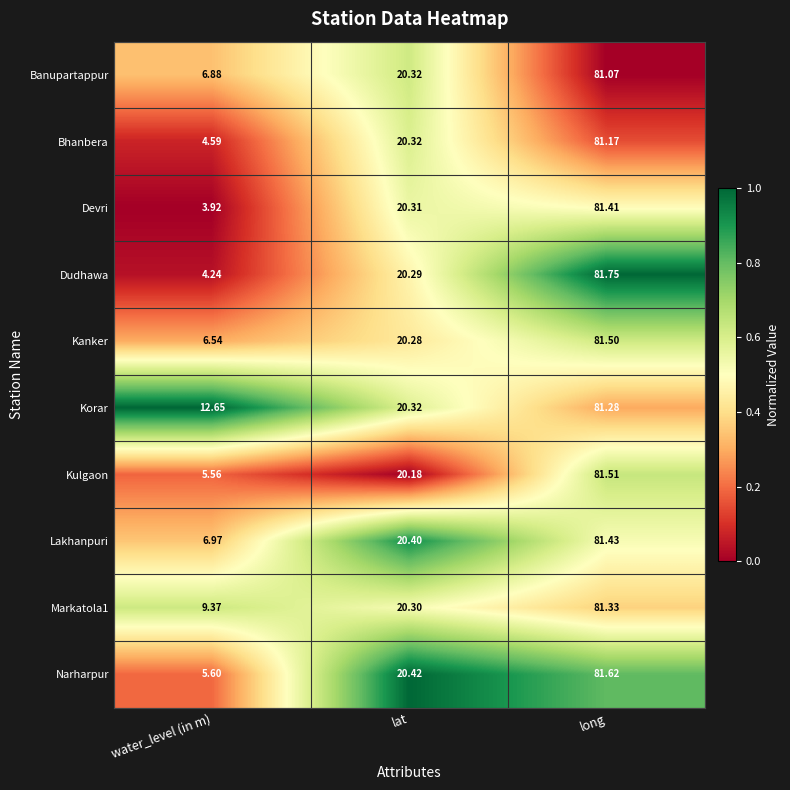

Which series changed the most between water_level (in m) and long?

Dudhawa